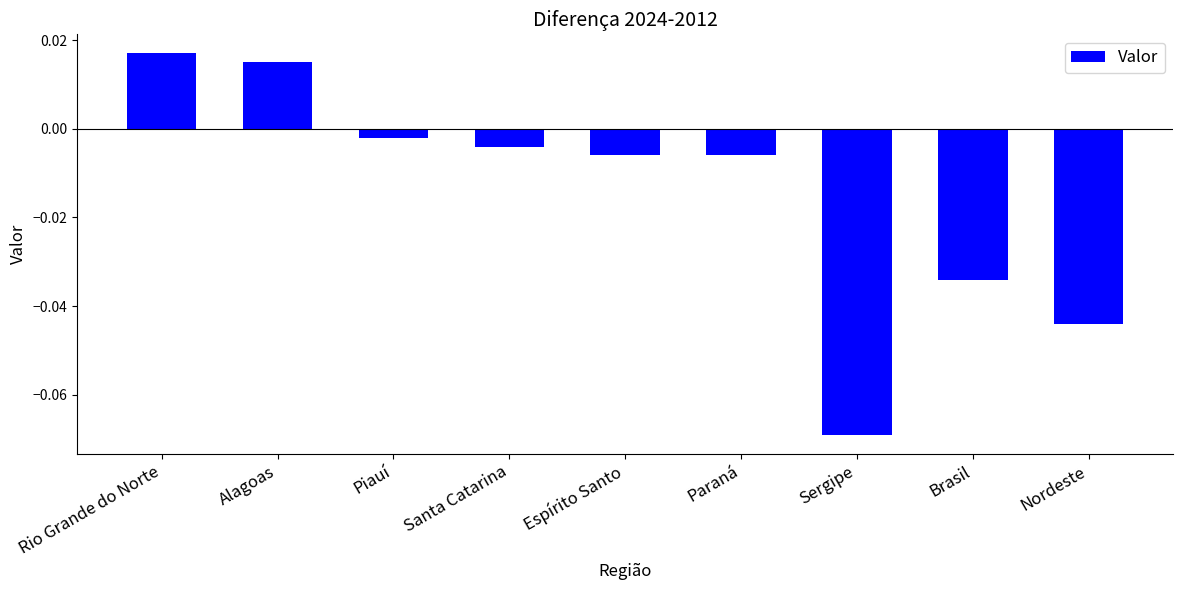

How many values exceed 0?

2